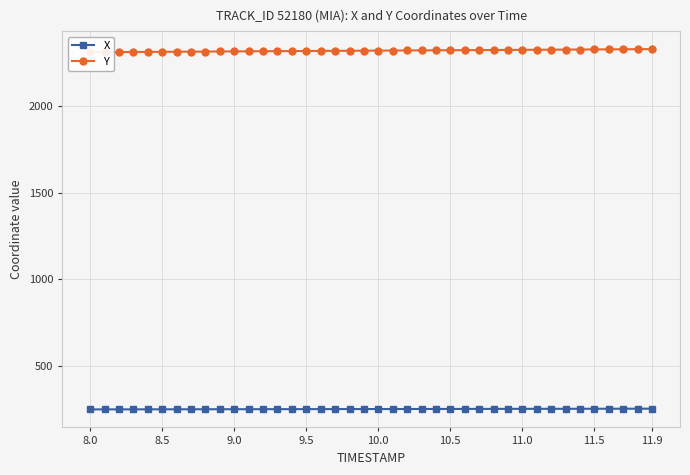

What is the difference between the maximum and minimum values in the Y series?

17.9